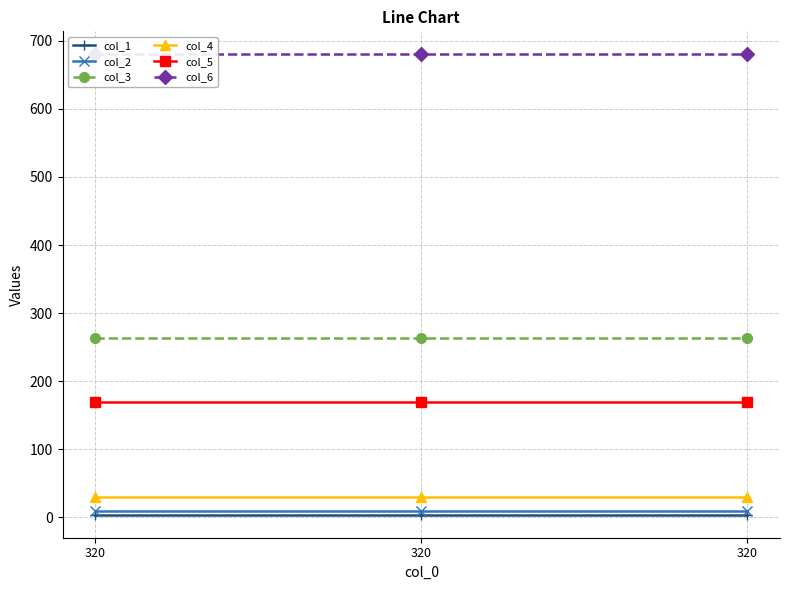

What is the sum of the col_4 values at 320 and 320?

60